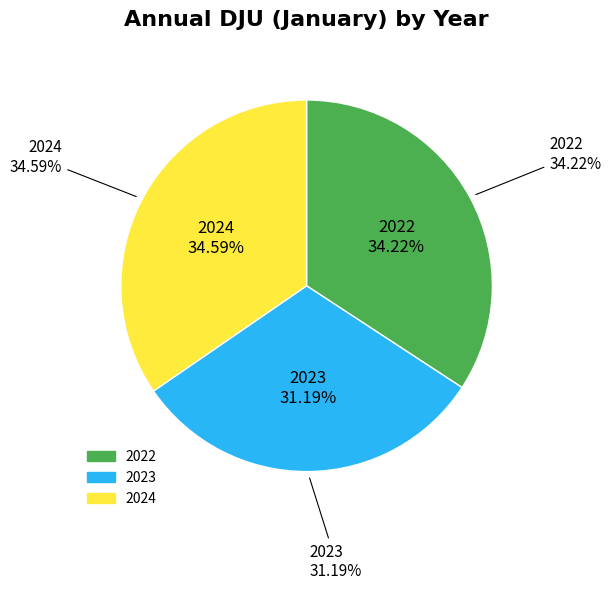

What percentage is the 2023 slice, to the nearest percent?

31%